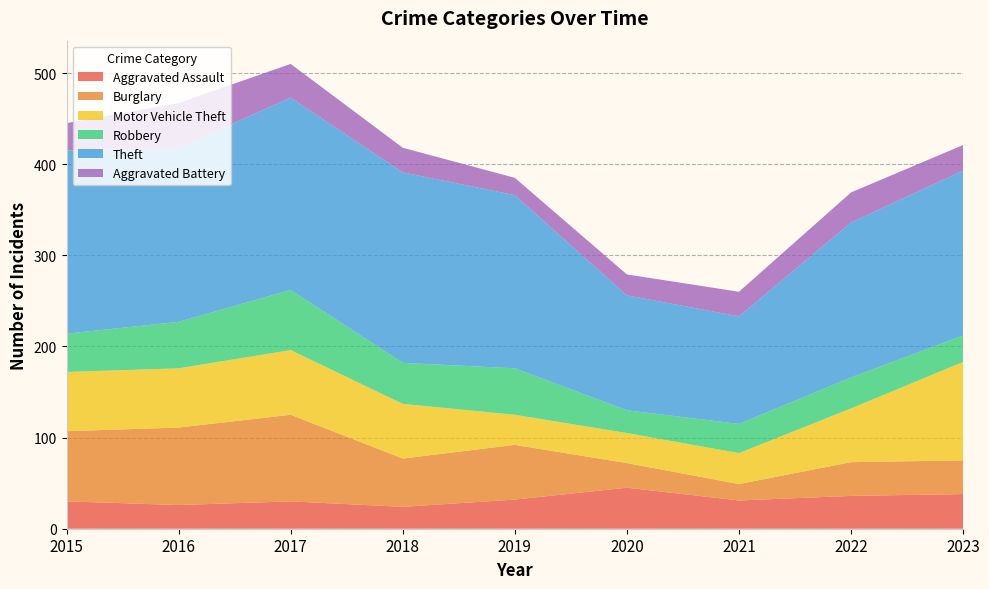

Reading right to left, list all the values displayed in this chart.

Aggravated Assault: 38	36	31	45	32	24	30	26	30
Burglary: 37	37	18	27	60	53	95	85	77
Motor Vehicle Theft: 108	59	34	33	33	60	71	65	65
Robbery: 29	34	32	25	51	45	66	51	42
Theft: 181	170	118	126	190	209	211	191	201
Aggravated Battery: 28	33	27	23	19	27	37	49	30